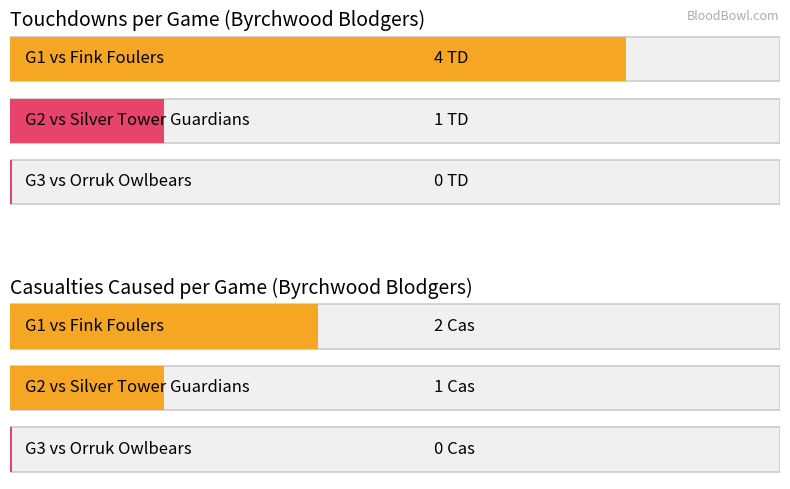

Which has a higher value, G1 or G3?

G1